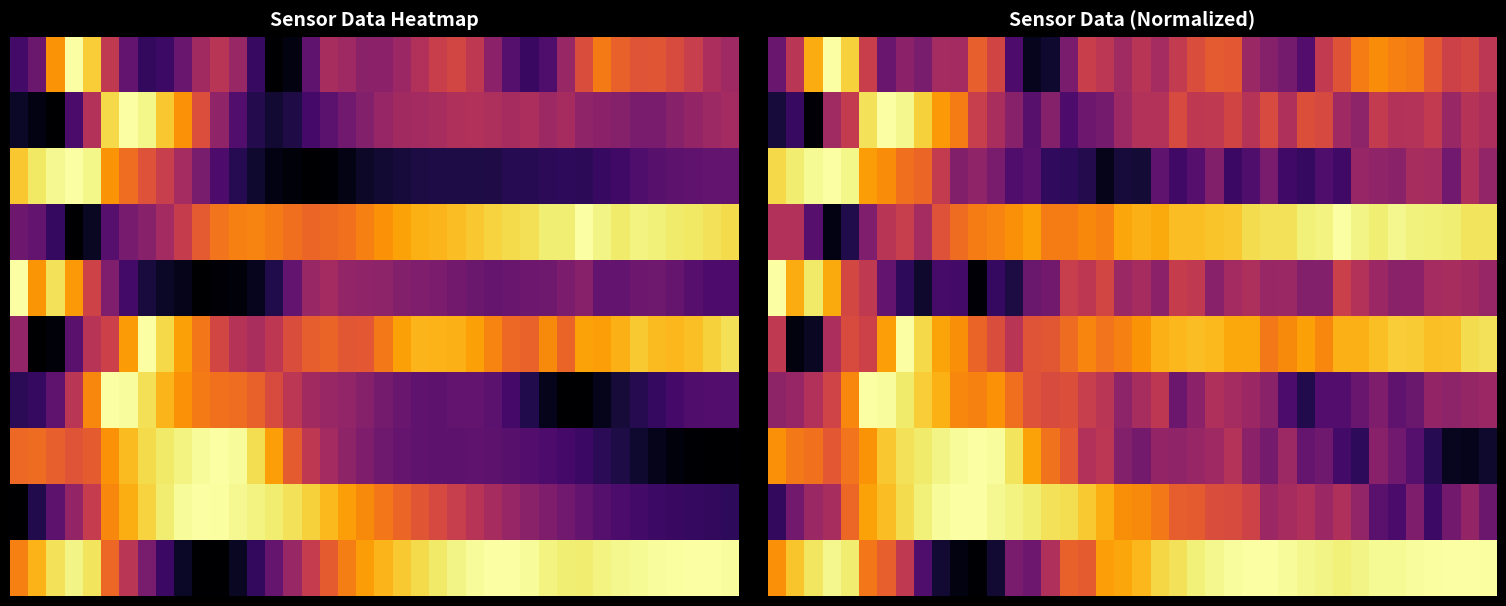

Which has a higher value, 3 or 22?

3